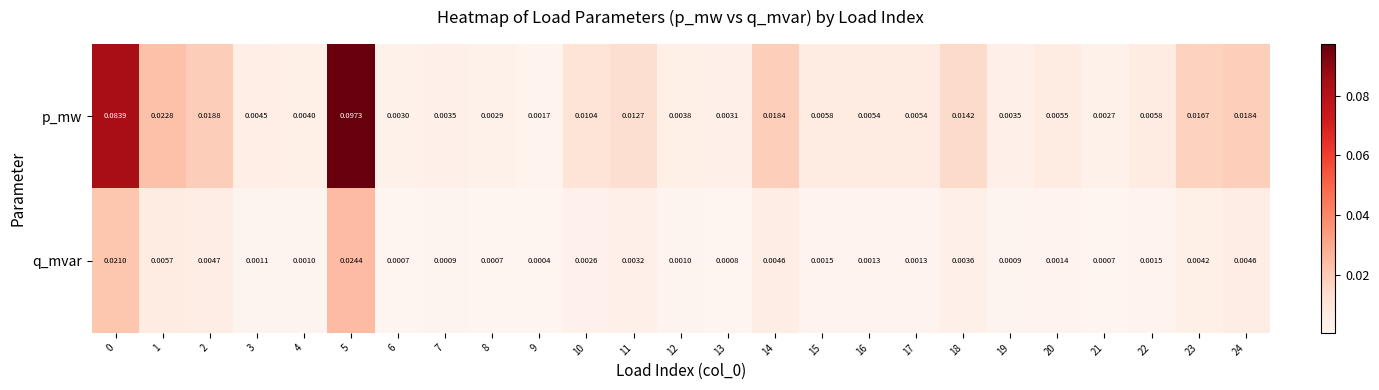

Between 0 and 12, which series saw the biggest shift?

p_mw